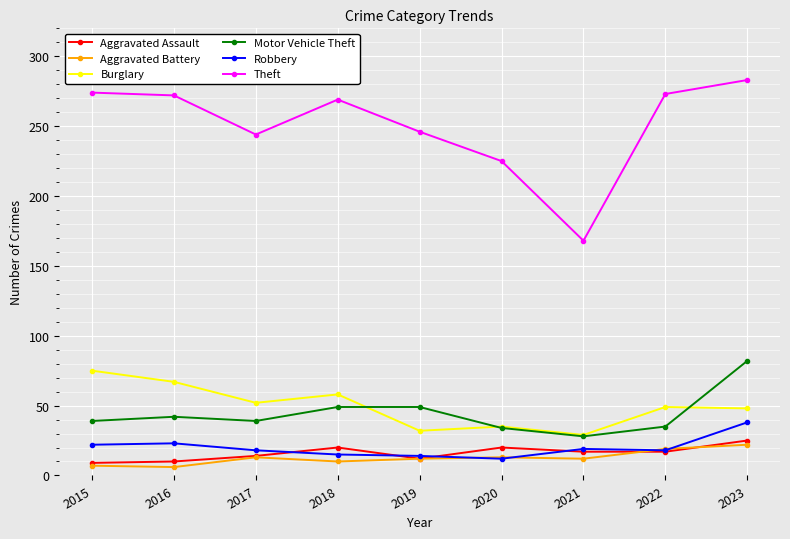

Does the chart display data point markers on the line(s)?

Yes